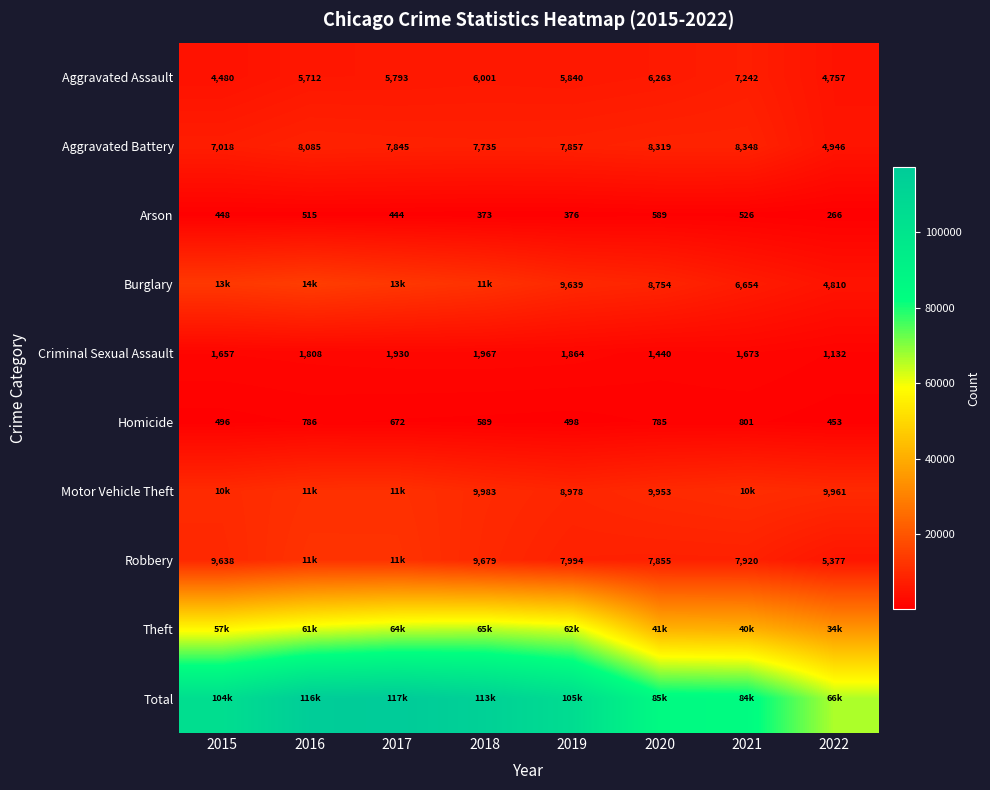

What is the difference between the maximum and second lowest values in the Aggravated Battery series?

1330